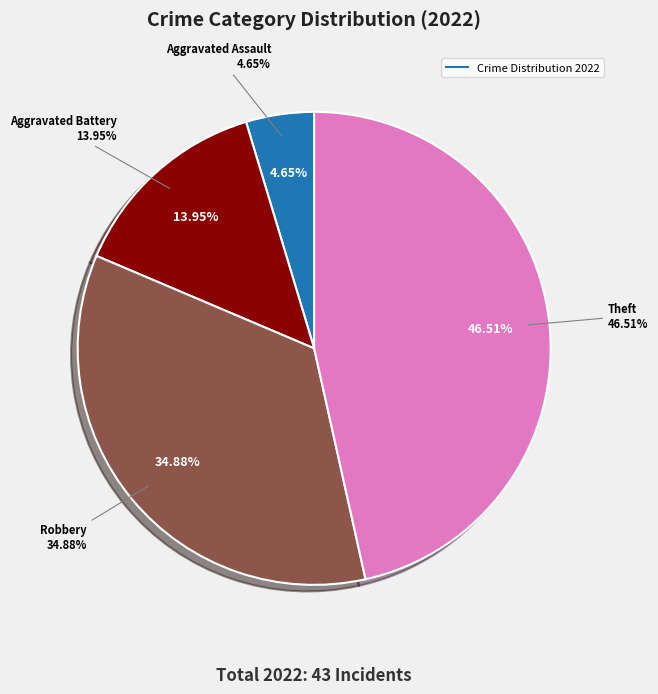

Does Aggravated Assault represent more than half of the total?

No